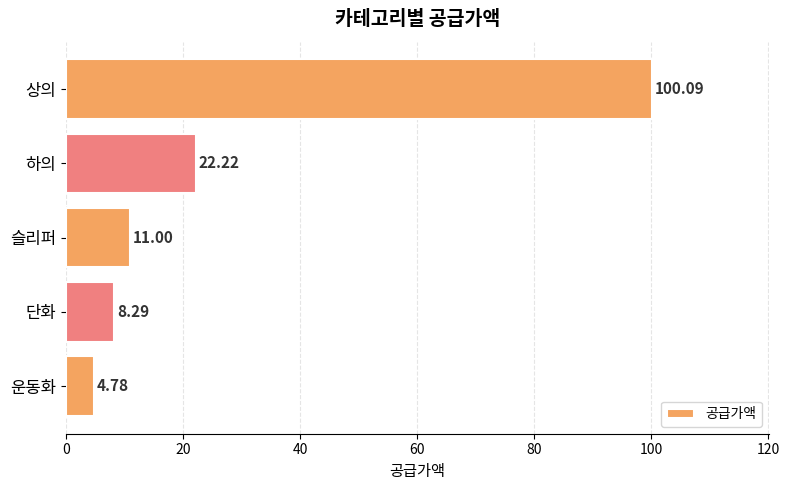

Between 하의 and 상의, which is larger?

상의